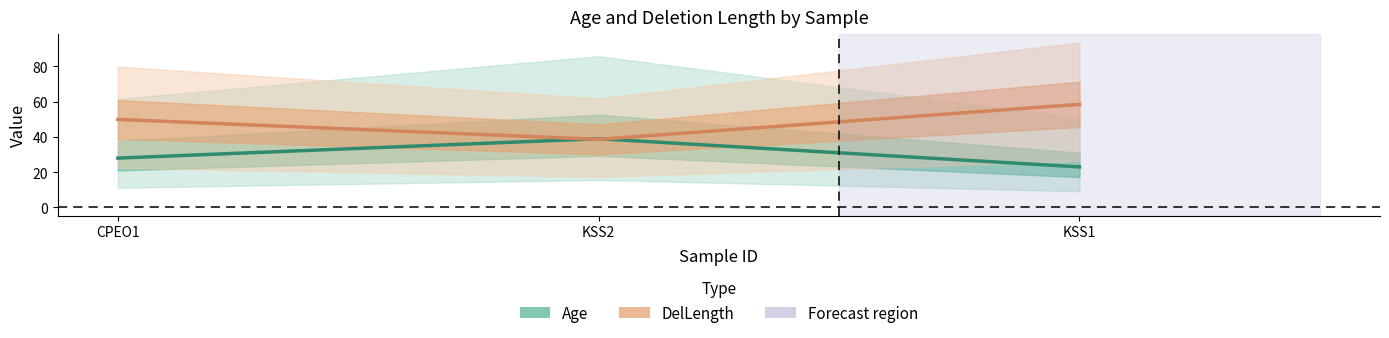

Rank the series by their average value, from highest to lowest.

DelLength, Age